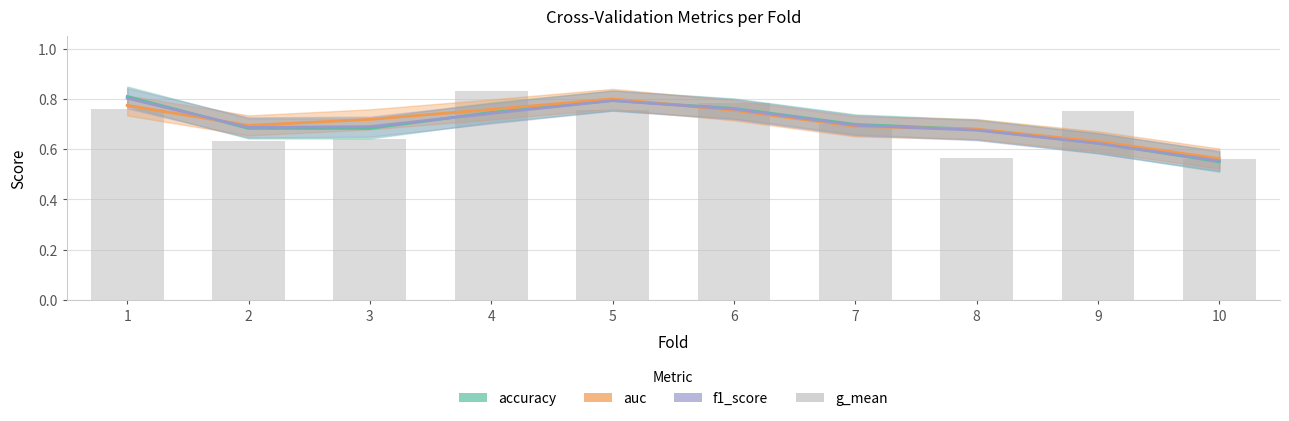

What is the difference between the maximum and minimum values in the auc series?

0.2